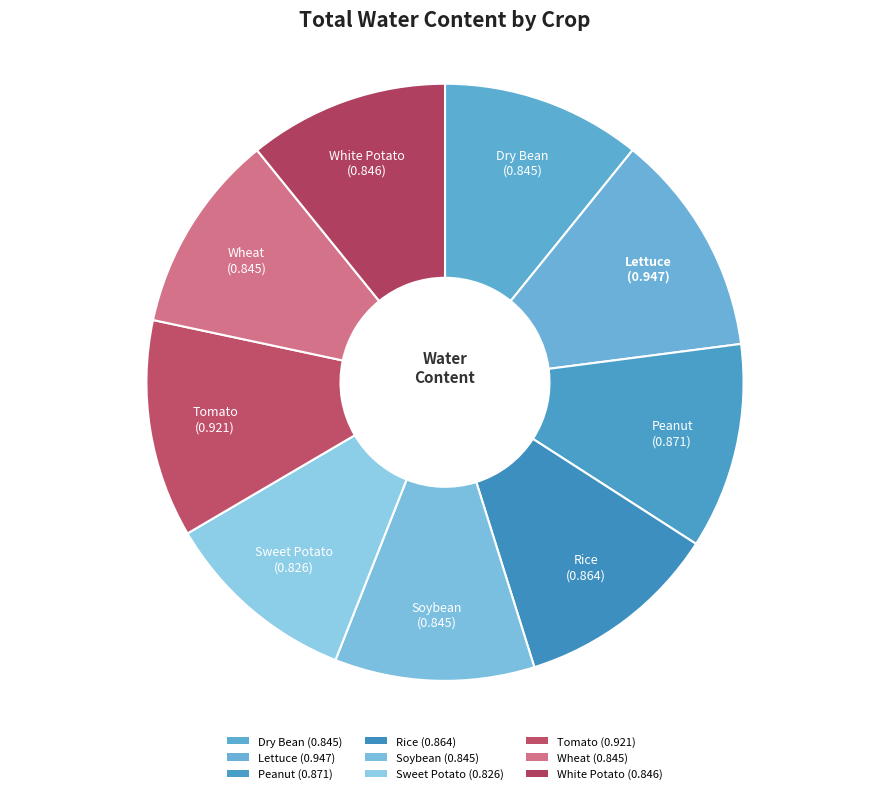

The Rice slice represents 11% of the pie. True or false?

True